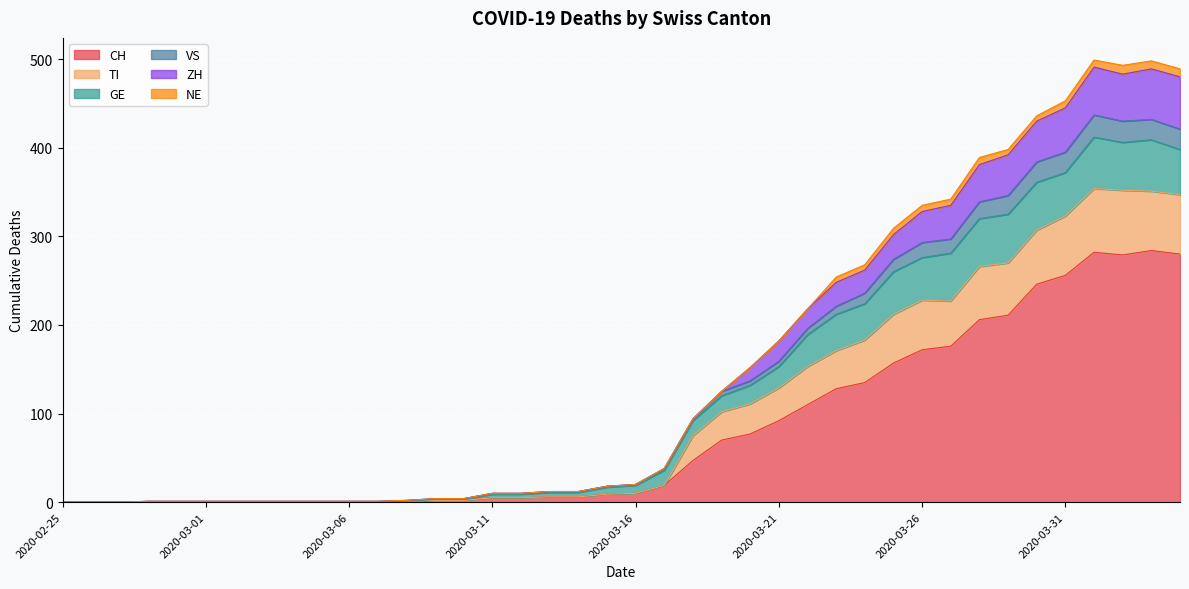

Does the chart display data point markers on the line(s)?

No